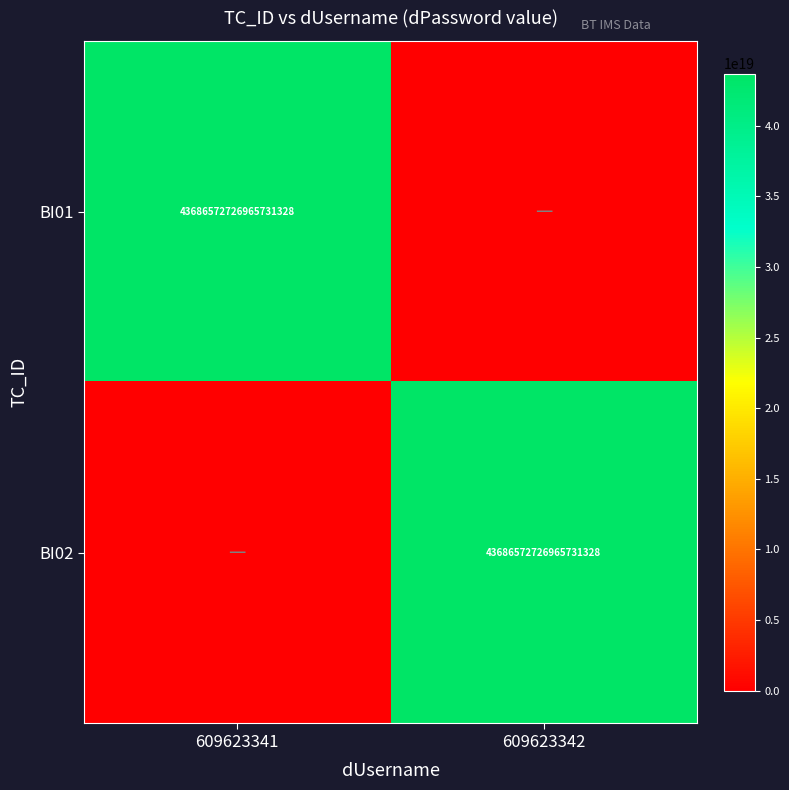

True or false: BI02 has a value of 72699856631888674816 at 609623342.

False